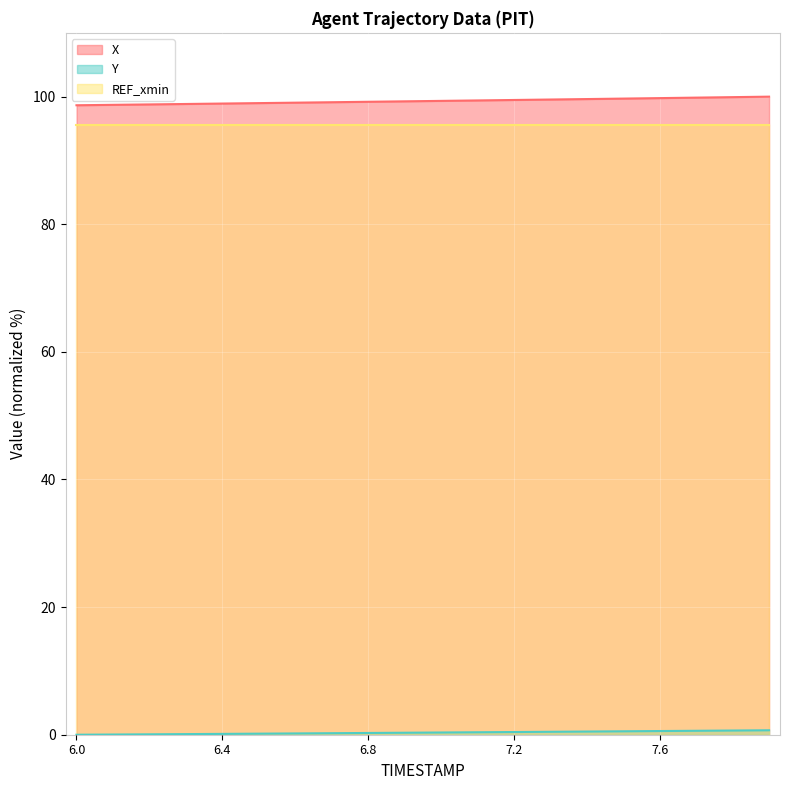

Which series has the largest total across all categories?

X